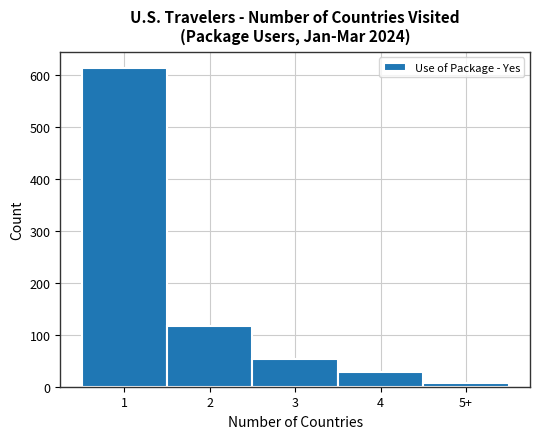

Reading left to right, extract all data points from this chart.

614	116	53	29	7